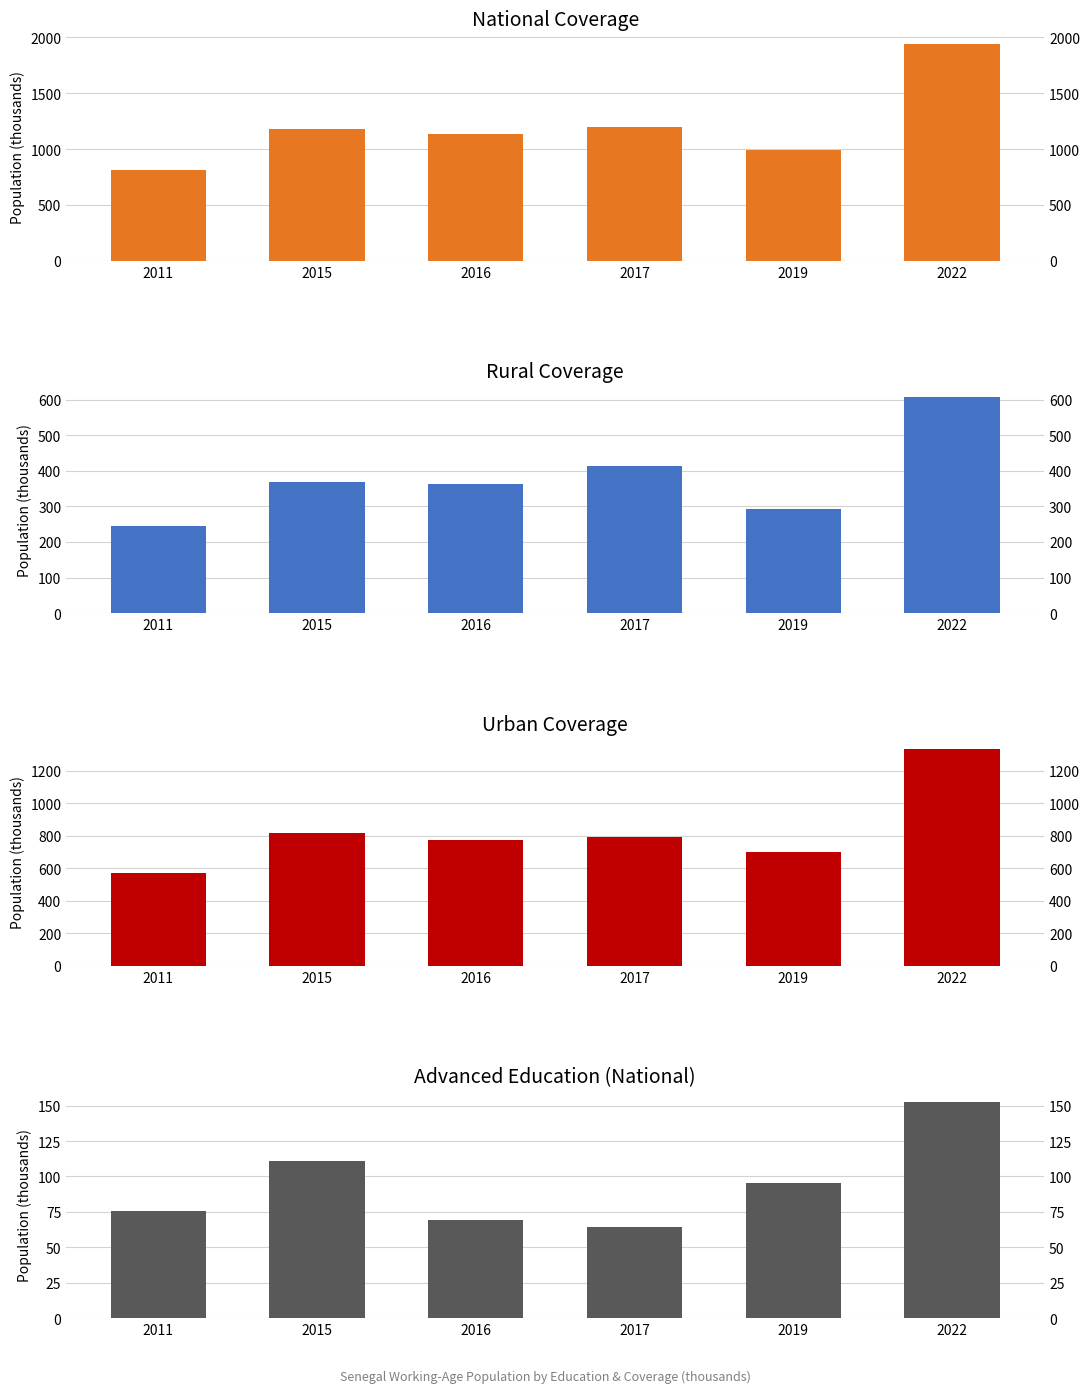

What is the difference between the highest and lowest values at 2017?

1137.6